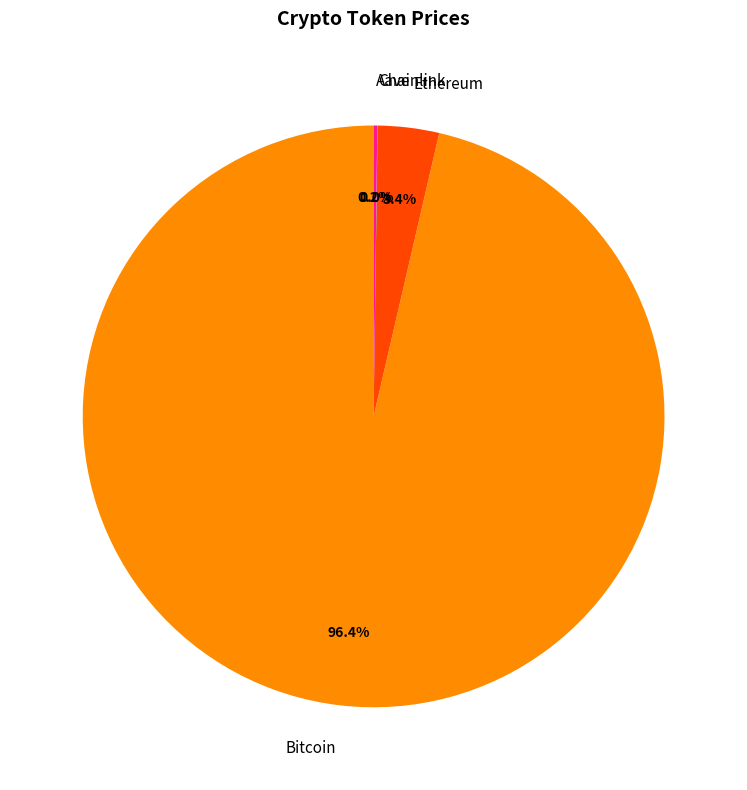

What portion of the pie excludes Ethereum?

96.6%